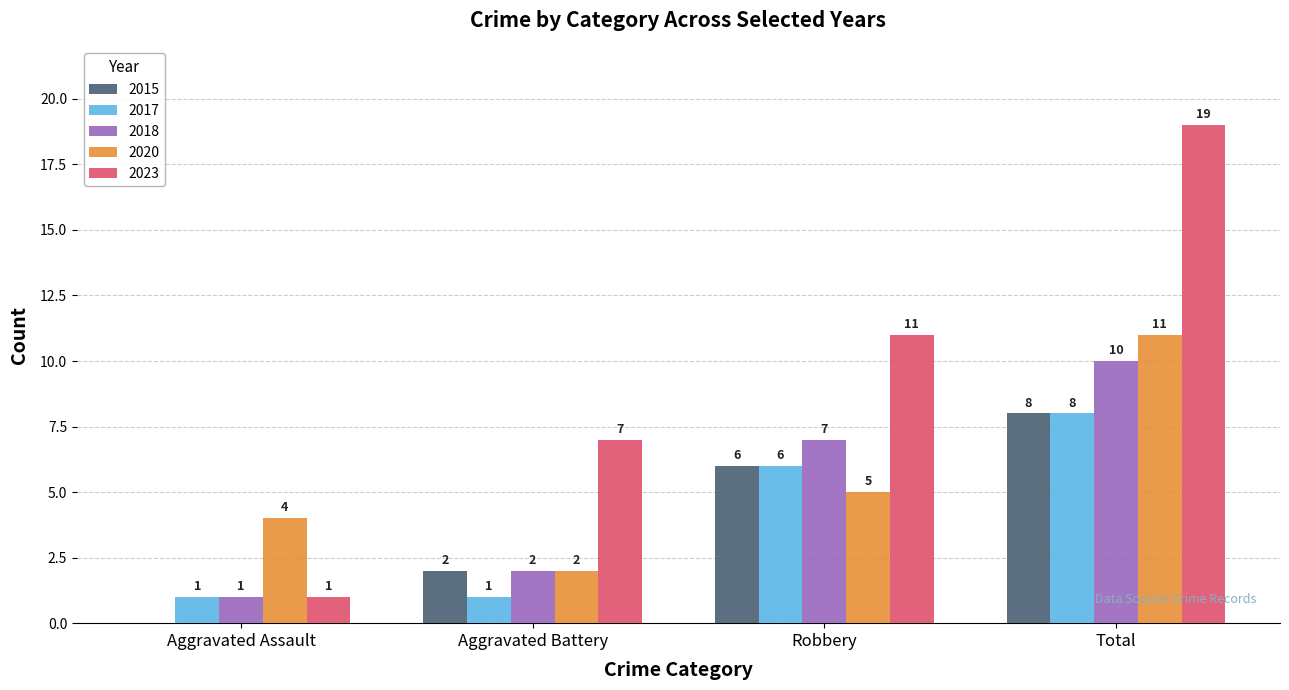

Are the bars grouped side by side (vs. stacked)?

Yes